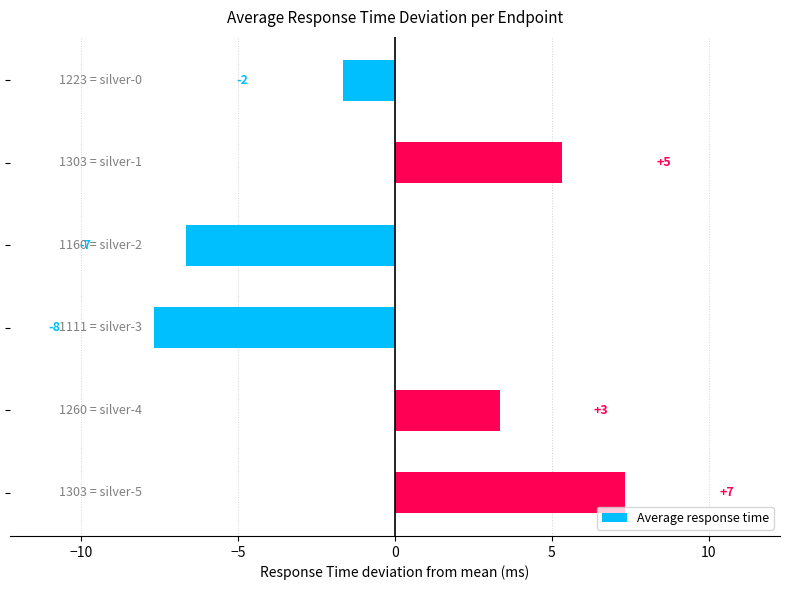

What is the difference between the second highest and minimum values?

13.0